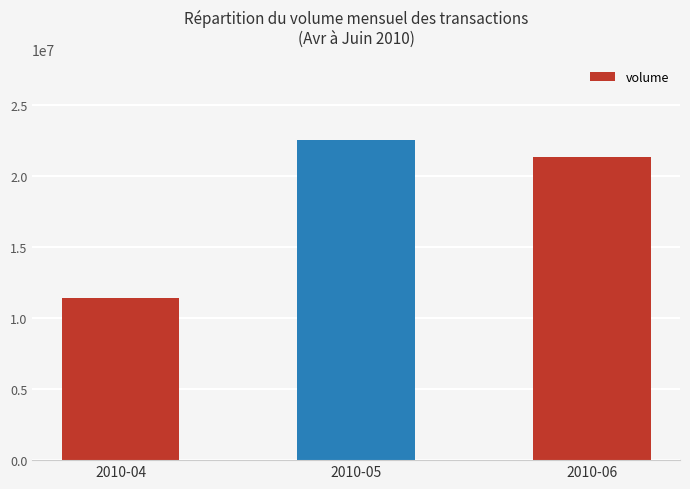

How many bars are there in total?

3